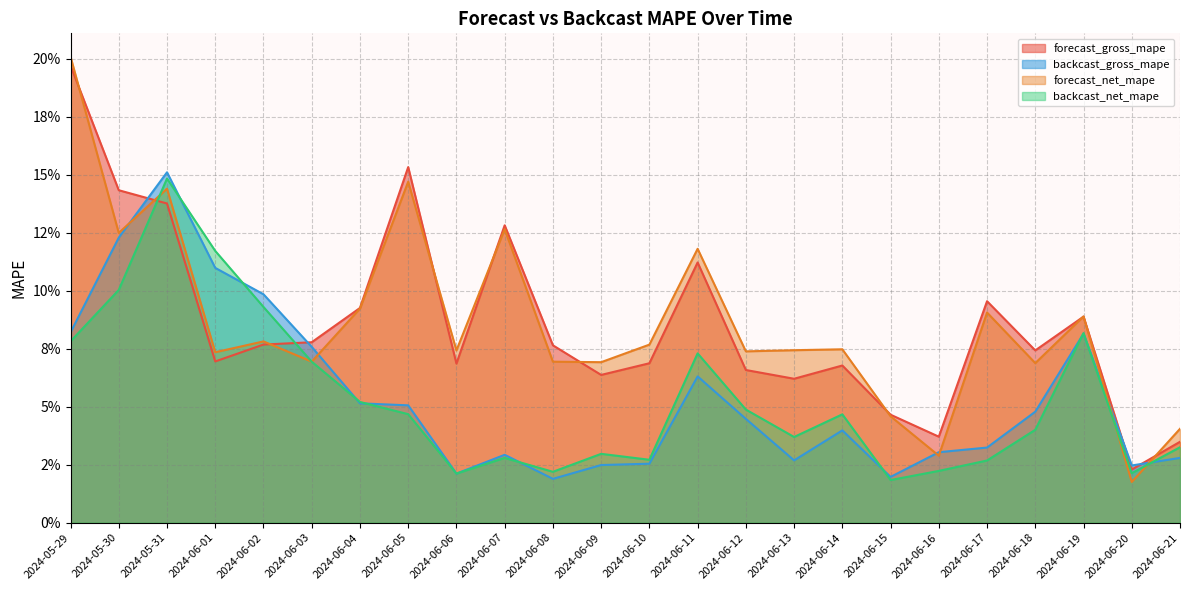

Is the value of forecast_net_mape at 2024-06-16 greater than the value of backcast_gross_mape at 2024-06-15?

Yes